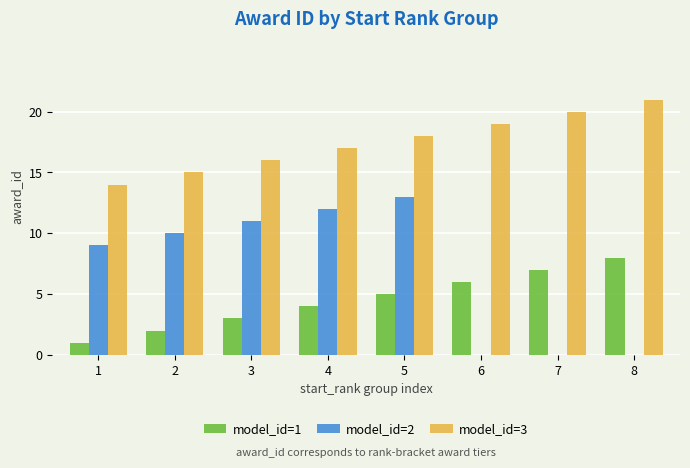

Reading left to right, extract all data points from this chart.

model_id=1: 1	2	3	4	5	6	7	8
model_id=2: 9	10	11	12	13	0	0	0
model_id=3: 14	15	16	17	18	19	20	21